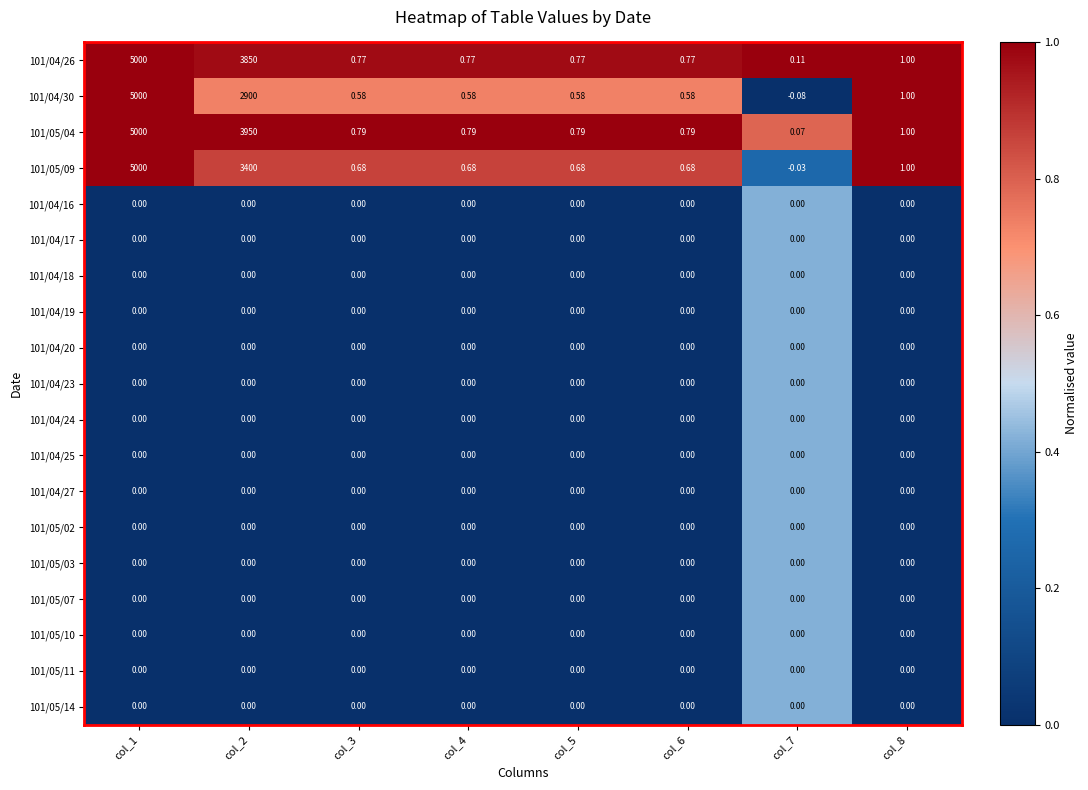

What is the greatest value displayed?

5000.0